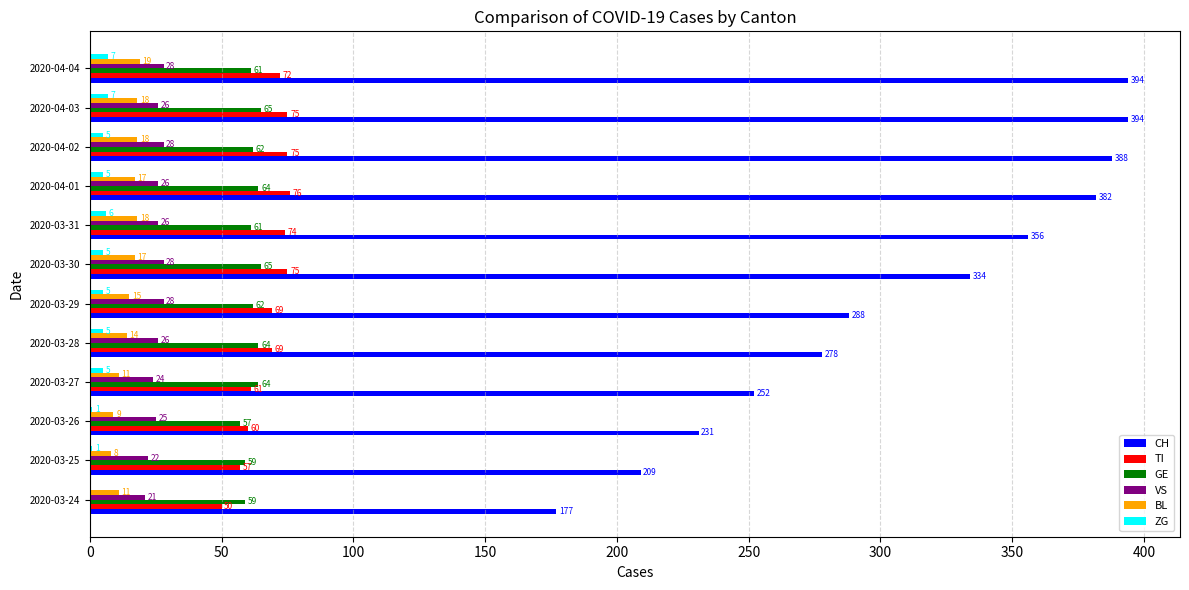

Is the value of CH at 2020-04-03 greater than the value of BL at 2020-03-25?

Yes